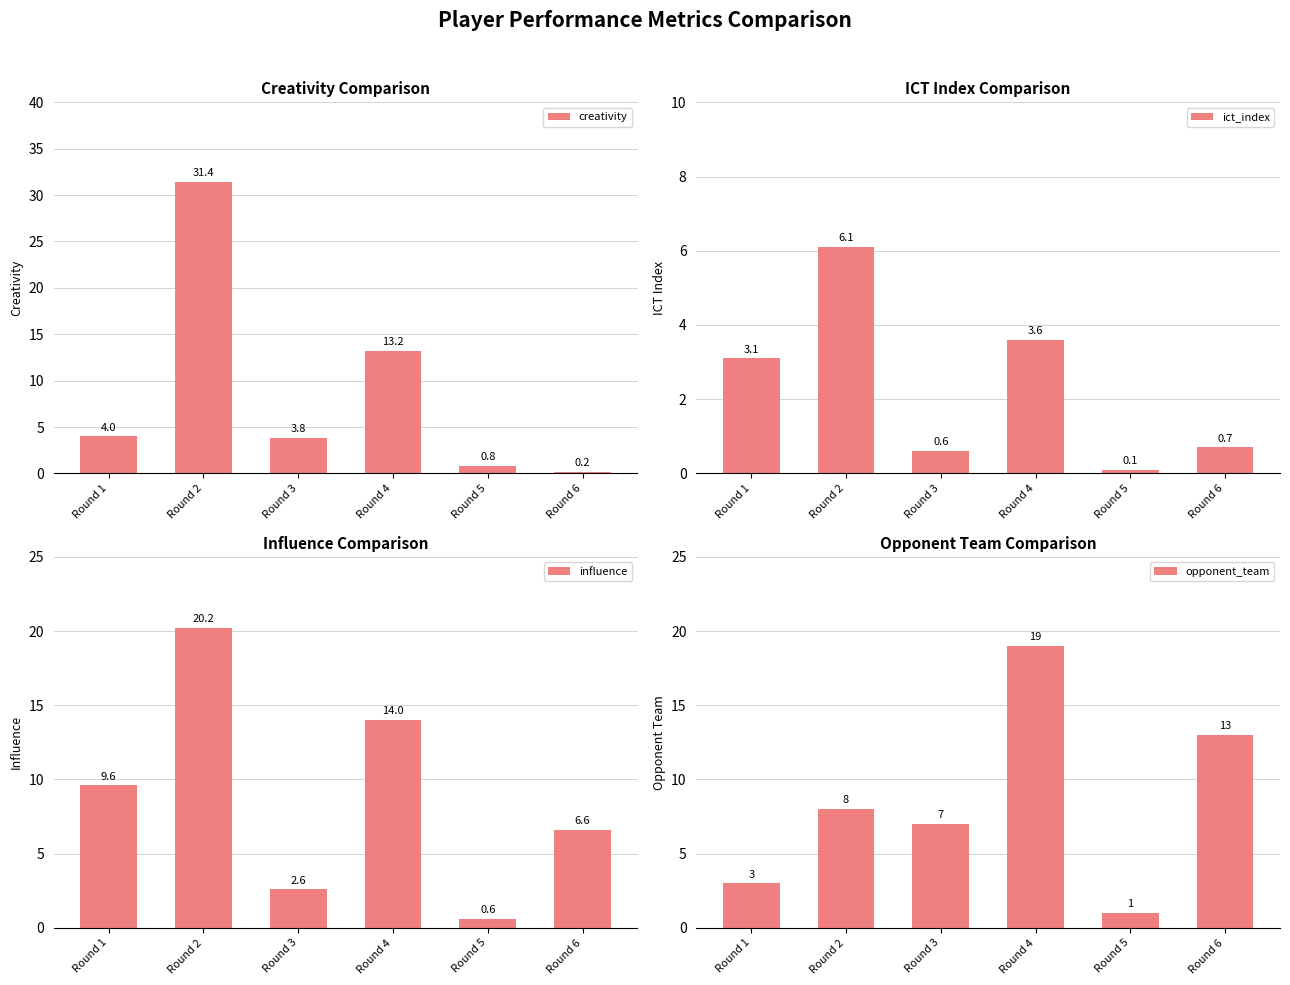

What are all the series names shown in the legend?

creativity, ict_index, influence, opponent_team